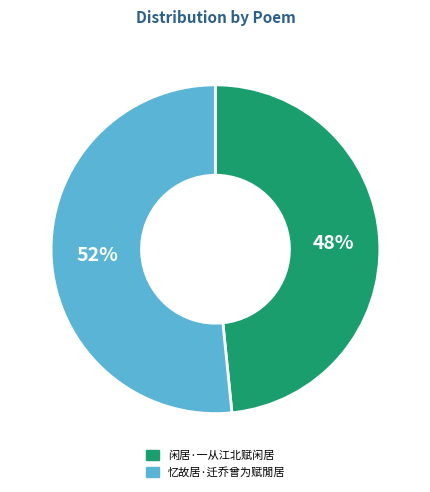

To the nearest percent, what is the average slice percentage?

50%